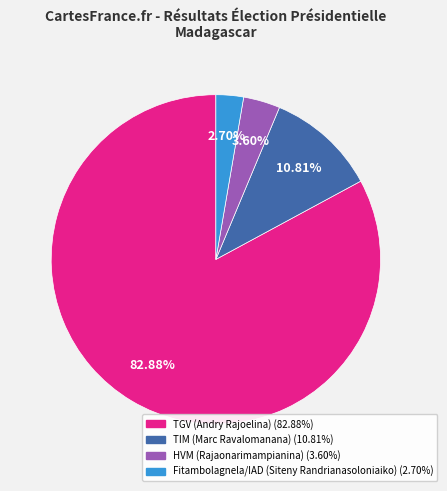

True or false: HVM (Rajaonarimampianina) accounts for 13% of the total.

False